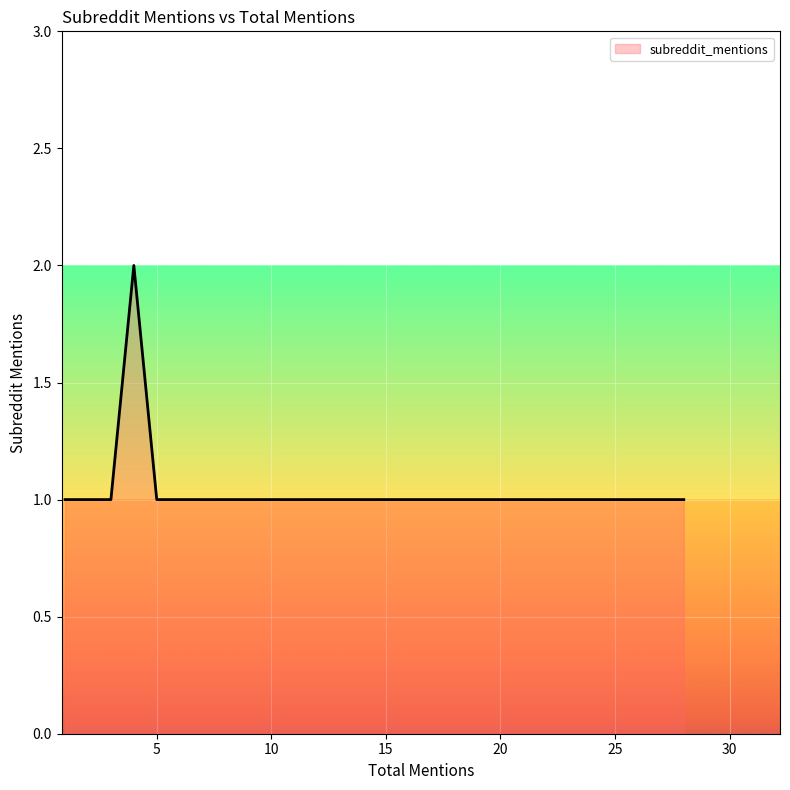

How many lines are shown in the chart?

1